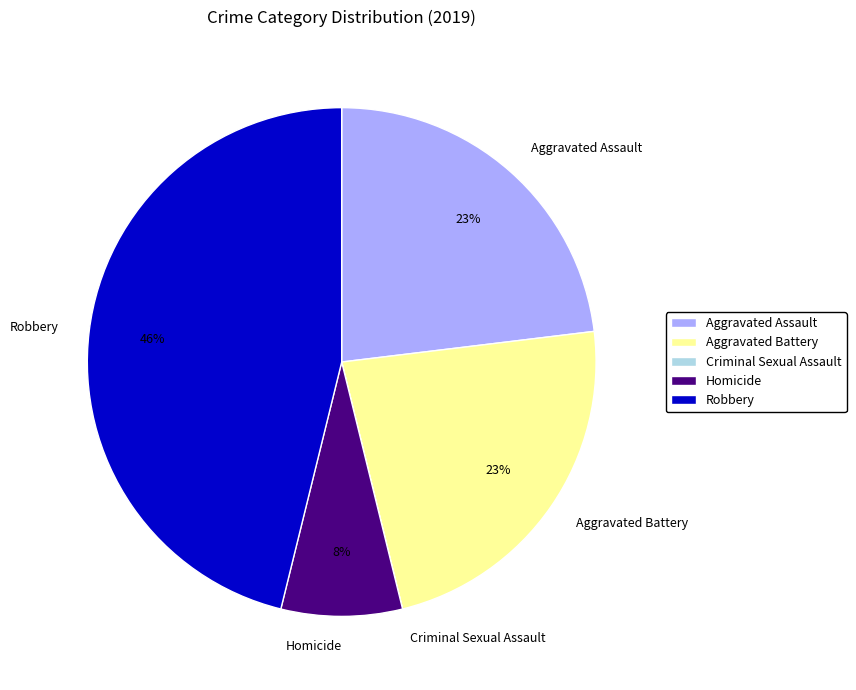

To the nearest percent, what is the difference between the Aggravated Assault and Homicide slice percentages?

15%